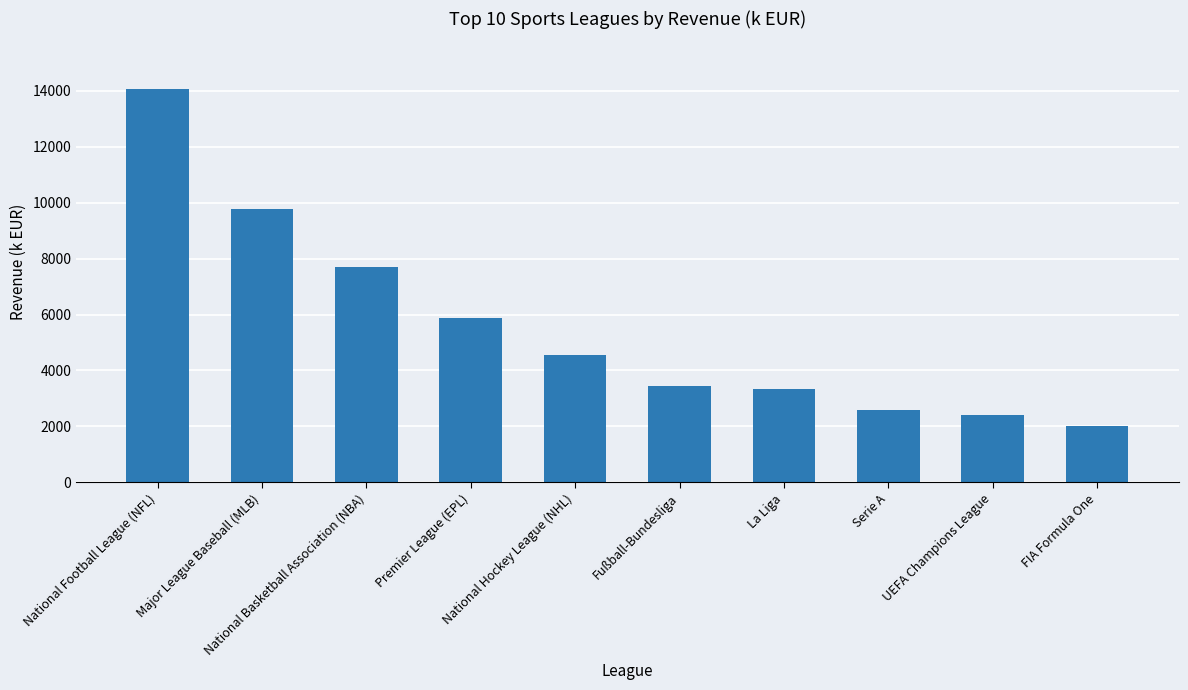

What is the minimum value shown in the chart?

2022